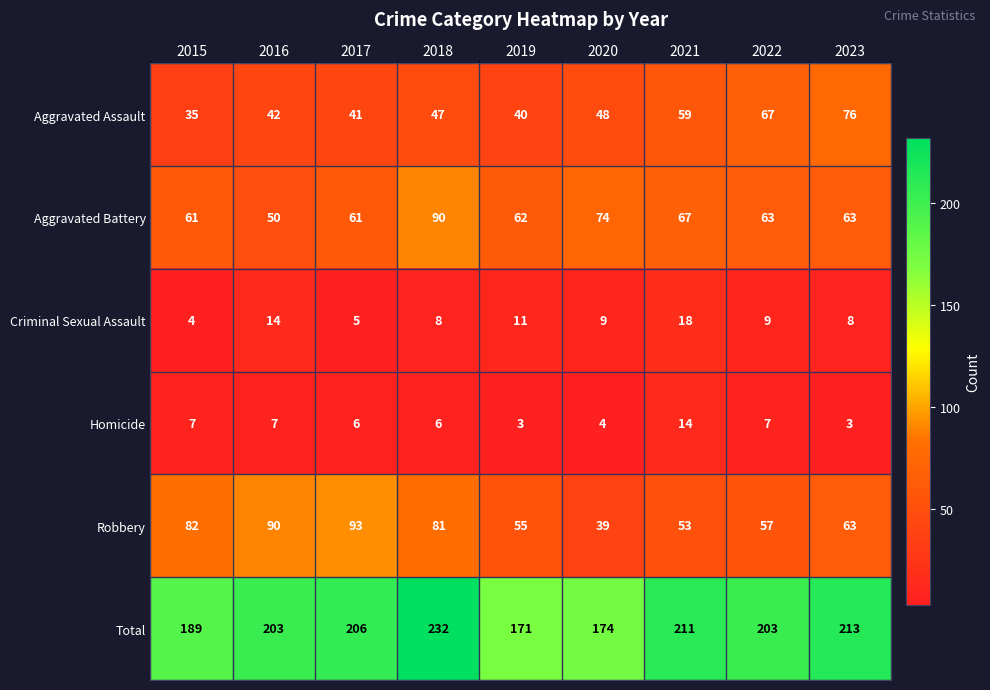

What is the sum of all Aggravated Battery values?

591